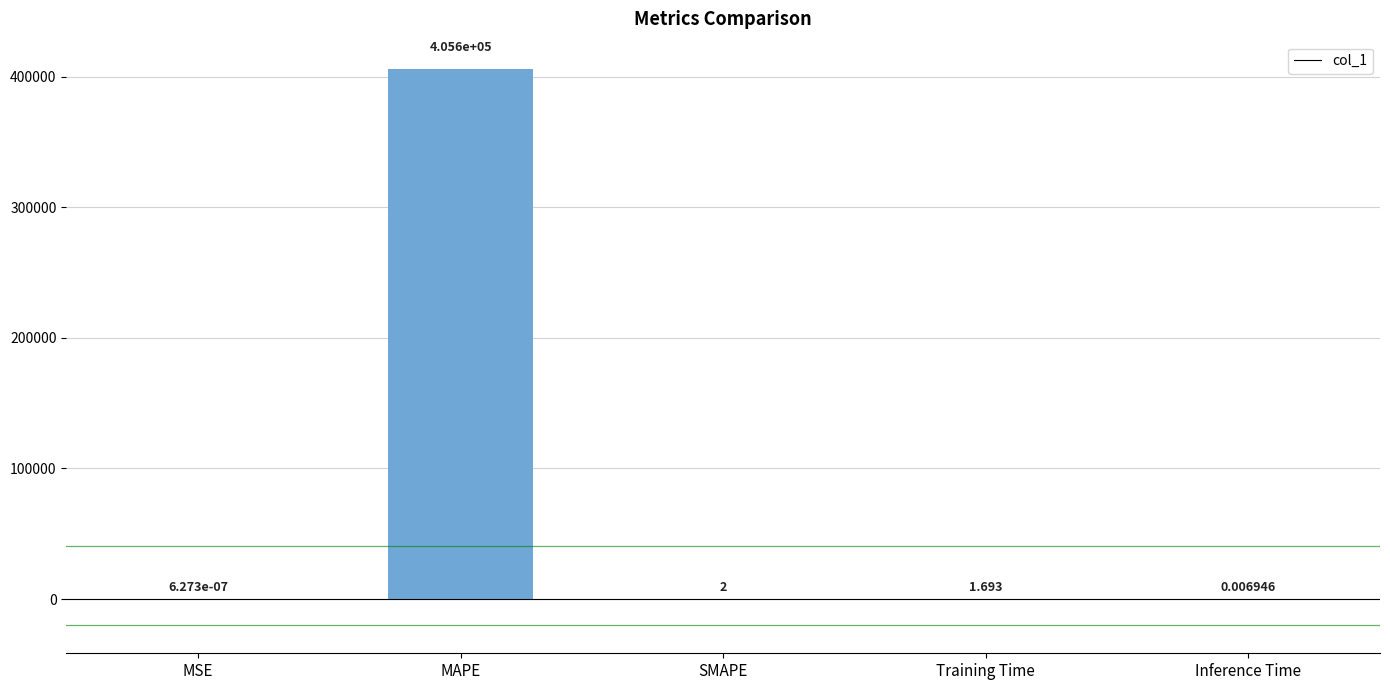

Between MSE and Training Time, which is larger?

Training Time